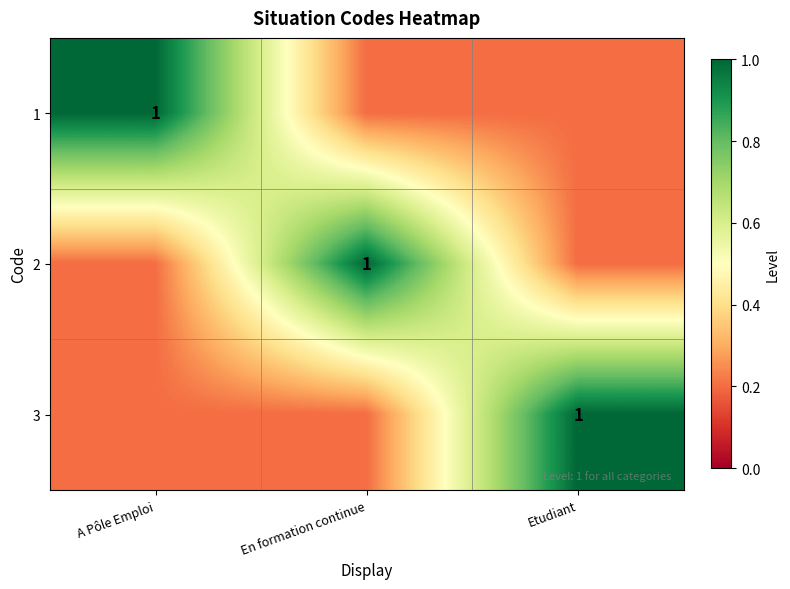

The value of 3 at Etudiant is 1.4. True or false?

False